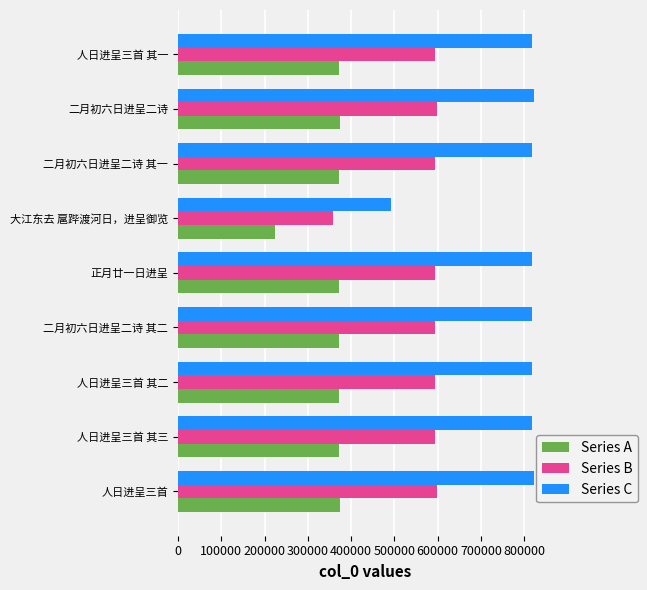

Which series has the largest range (max minus min)?

Series C